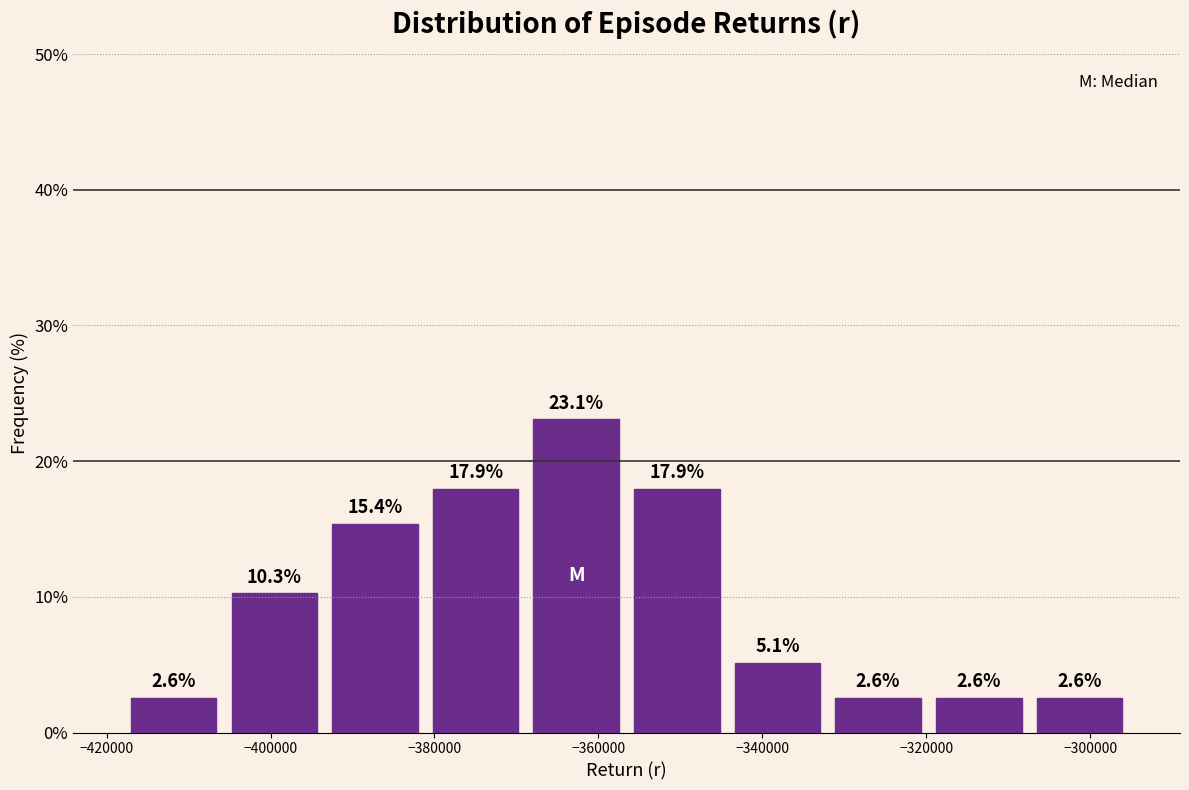

Reading left to right, transcribe this chart: for each bar, give the range it covers on the x-axis and its height. The bar edges are not printed on the chart, so give them approximately, as read against the axis.

-418000 to -406000: 2.6
-406000 to -394000: 10.3
-394000 to -382000: 15.4
-382000 to -368000: 17.9
-368000 to -356000: 23.1
-356000 to -344000: 17.9
-344000 to -332000: 5.1
-332000 to -320000: 2.6
-320000 to -308000: 2.6
-308000 to -296000: 2.6